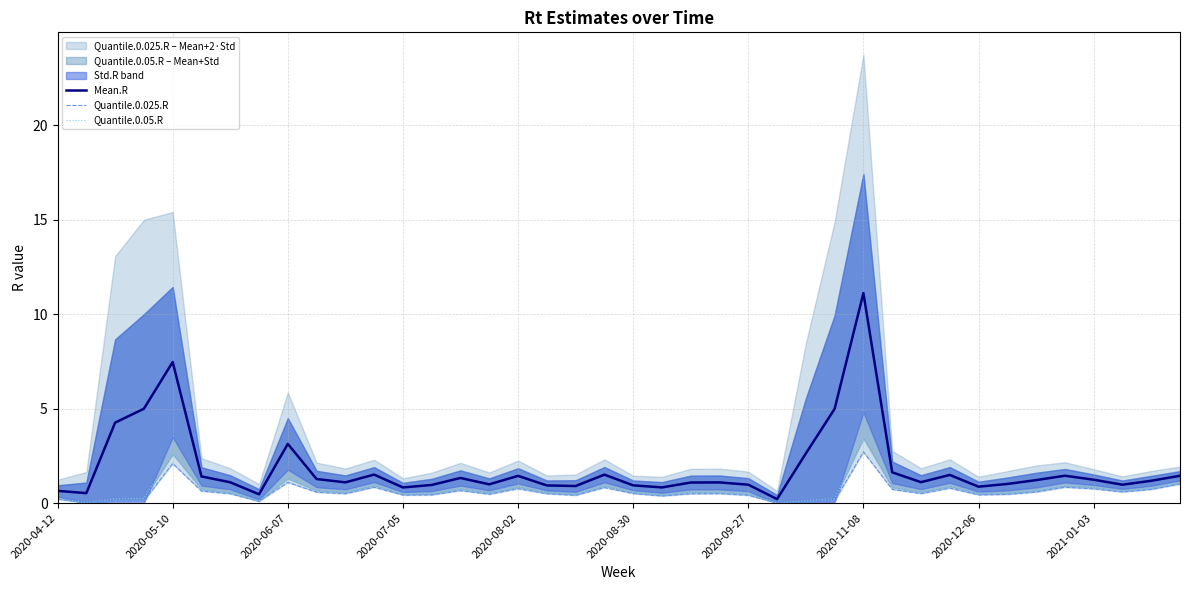

True or false: Mean.R has a value of 1.4 at 2020-08-02.

True